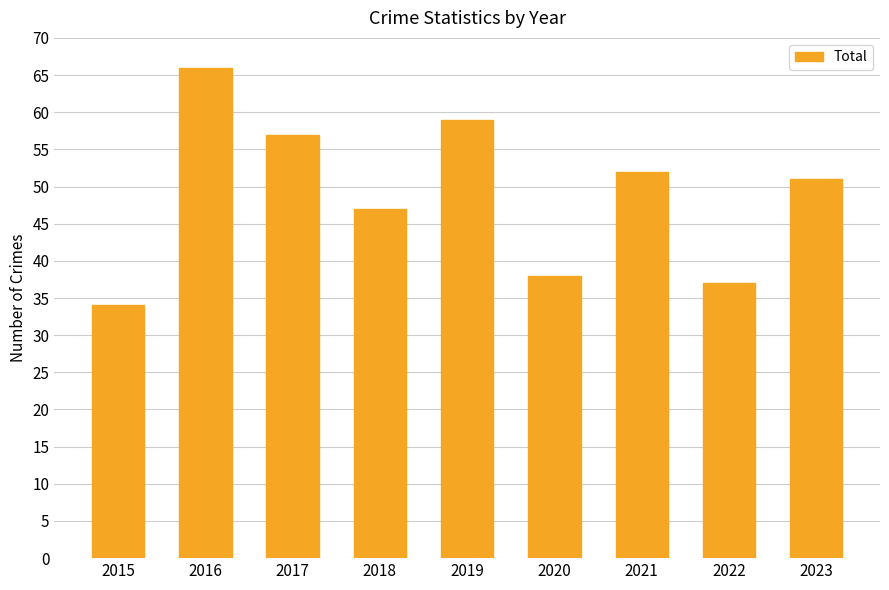

What is the difference between the second highest and minimum values?

25